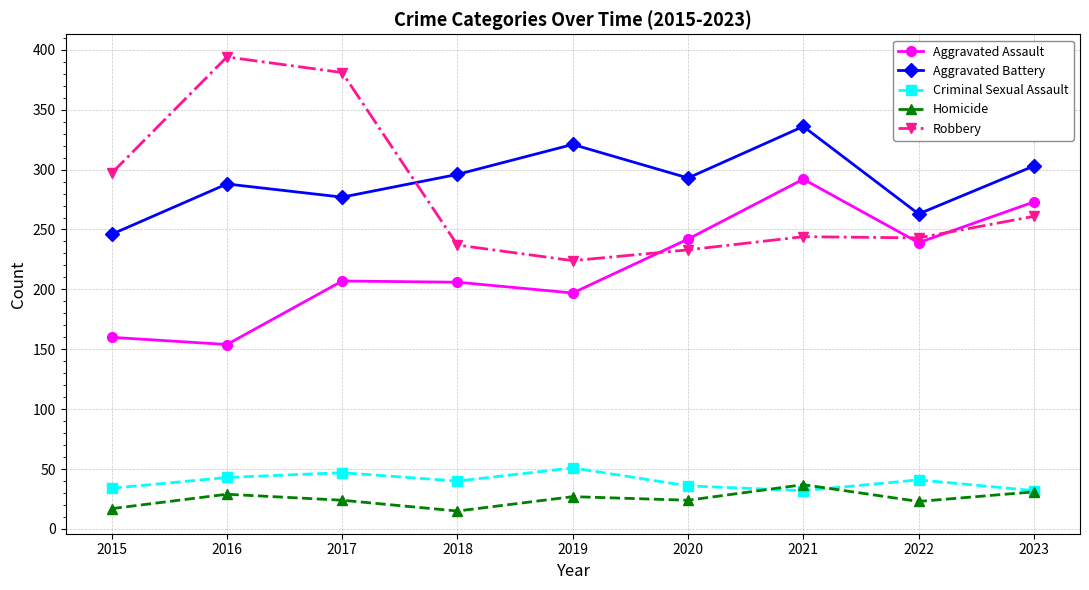

What is the smallest value displayed?

15